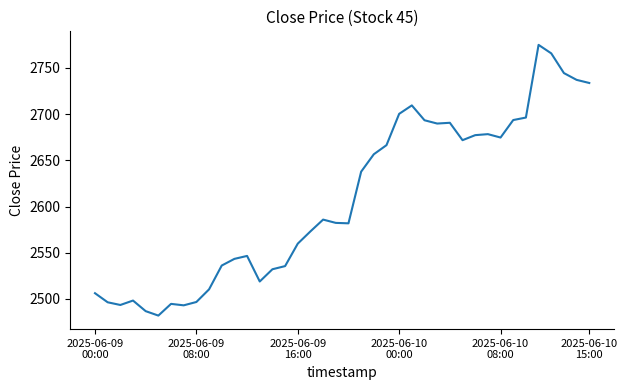

What is the maximum value shown in the chart?

2774.8